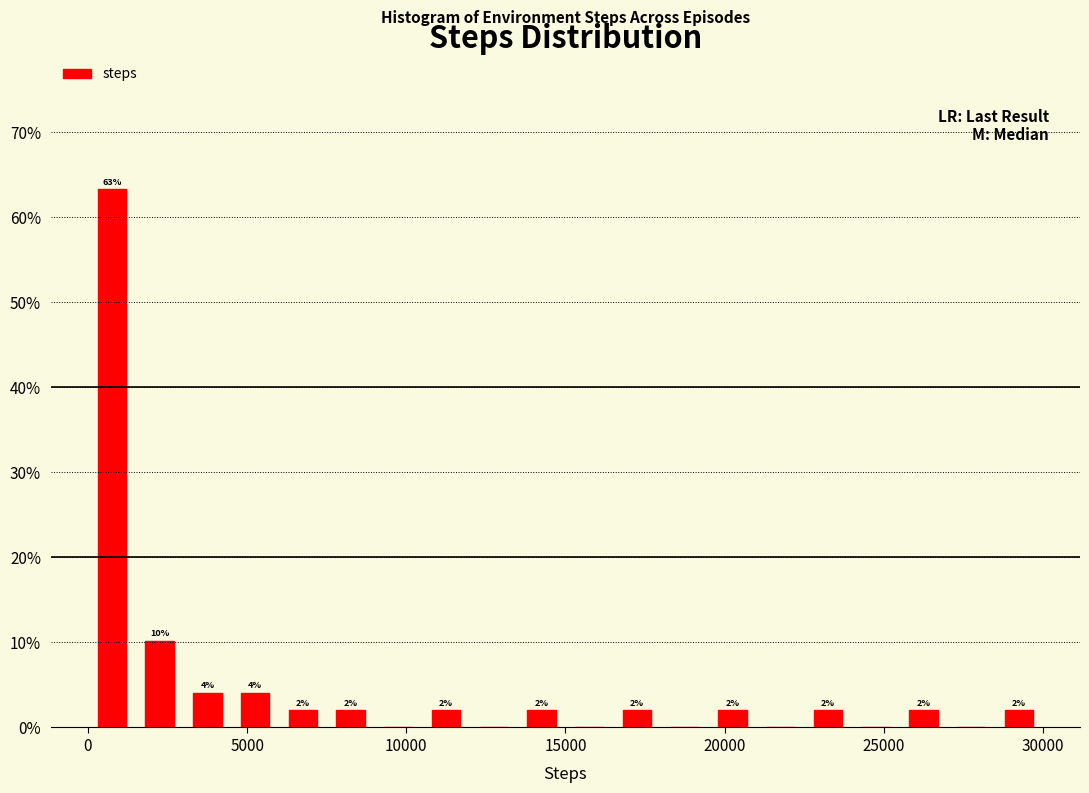

Around what value on the x-axis is the tallest bar? Give the approximate position of its centre, as read against the axis.

1000